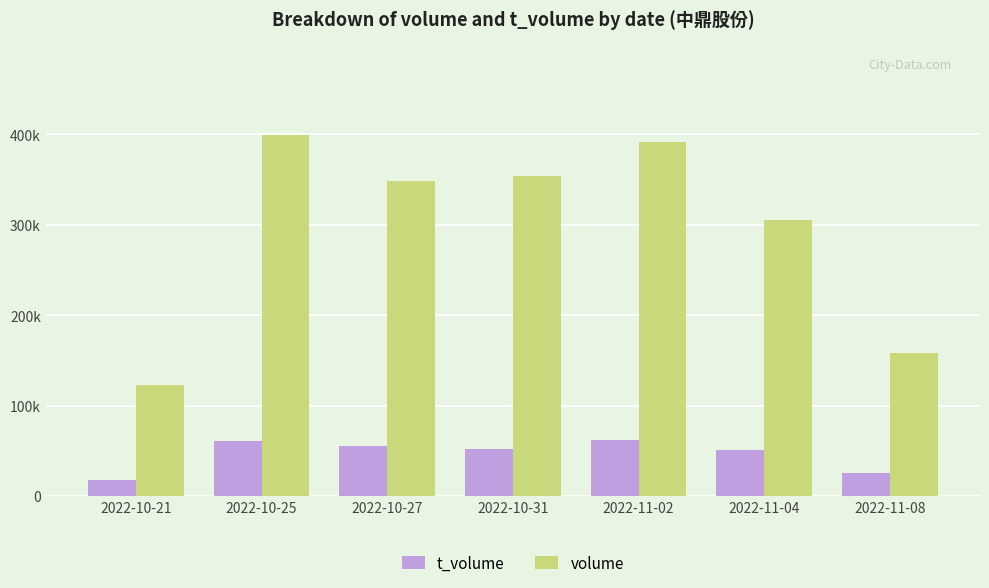

What is the approximate value of volume at 2022-11-08, to the nearest 100?

158200